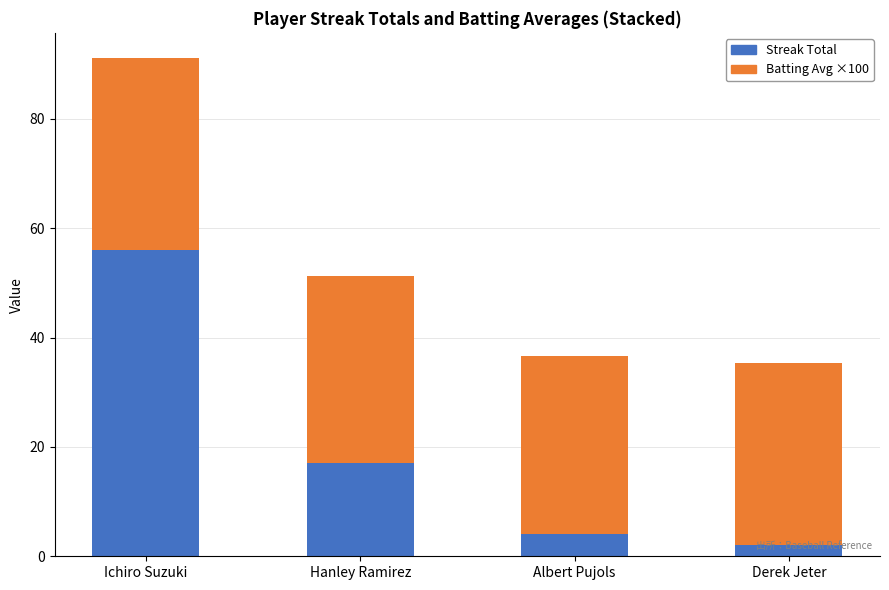

How many bars are there in total?

4